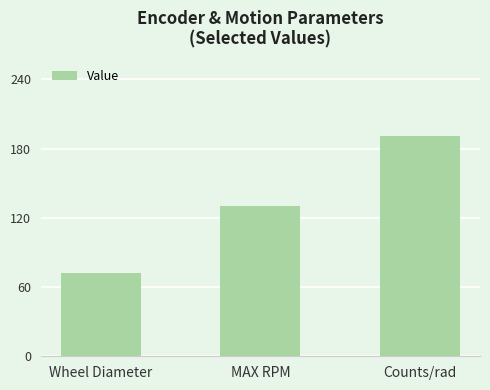

The chart shows a value of 130.0 at MAX RPM. True or false?

True